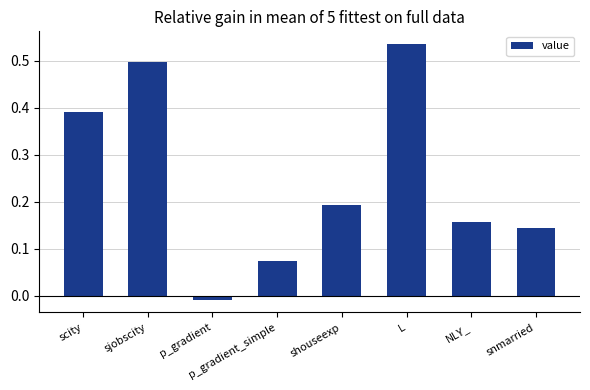

At which category does the chart reach its minimum across all series?

p_gradient